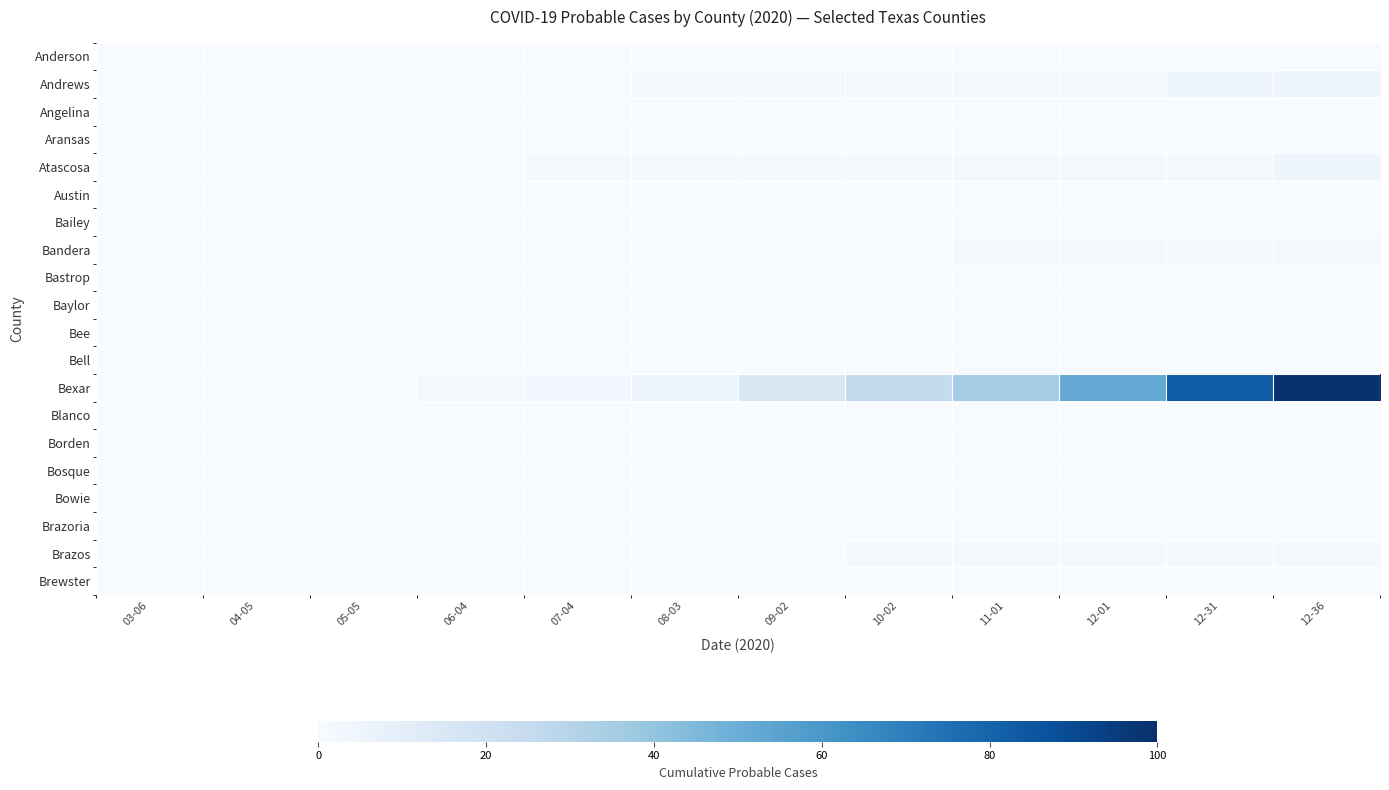

Between 11-01 and 12-36, which is larger?

11-01